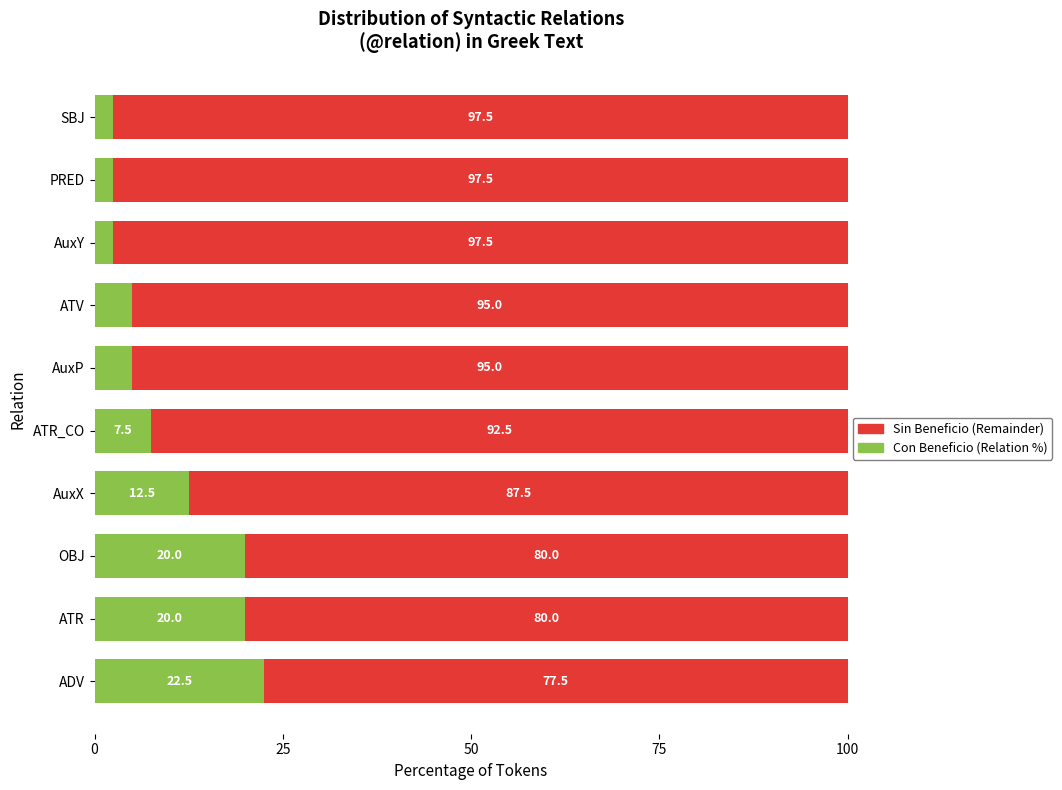

What is the total value across all series at AuxX?

100.0